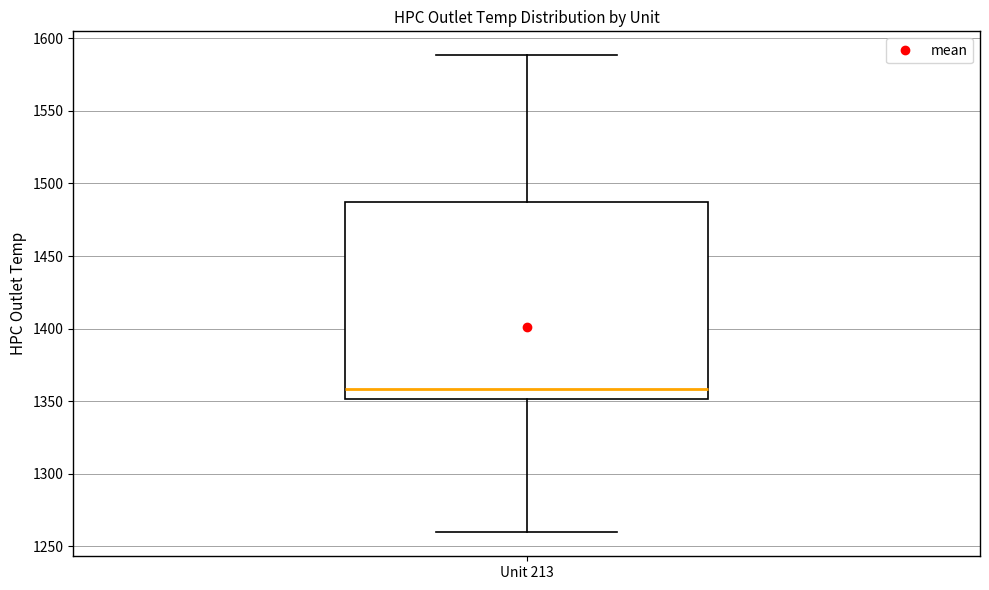

Where is the lower edge of the box for Unit 213 on the y-axis? The values are not printed on the chart, so give them approximately, as read against the axis.

1350